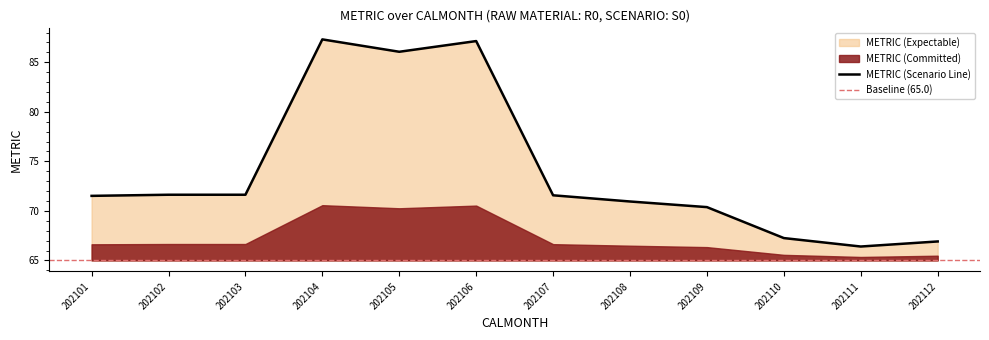

Reading left to right, what are all the values shown in this chart?

202101=71.5	202102=71.6	202103=71.6	202104=87.3	202105=86.1	202106=87.1	202107=71.6	202108=70.9	202109=70.4	202110=67.3	202111=66.4	202112=66.9